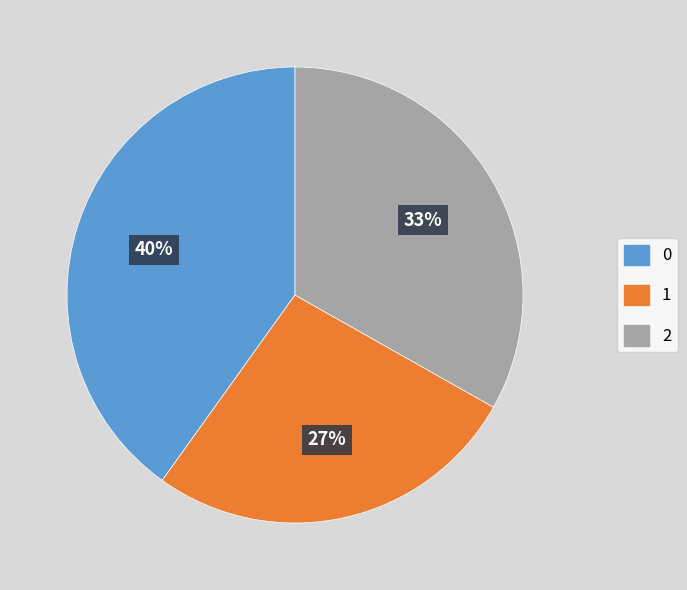

Is there a majority slice in this chart?

No